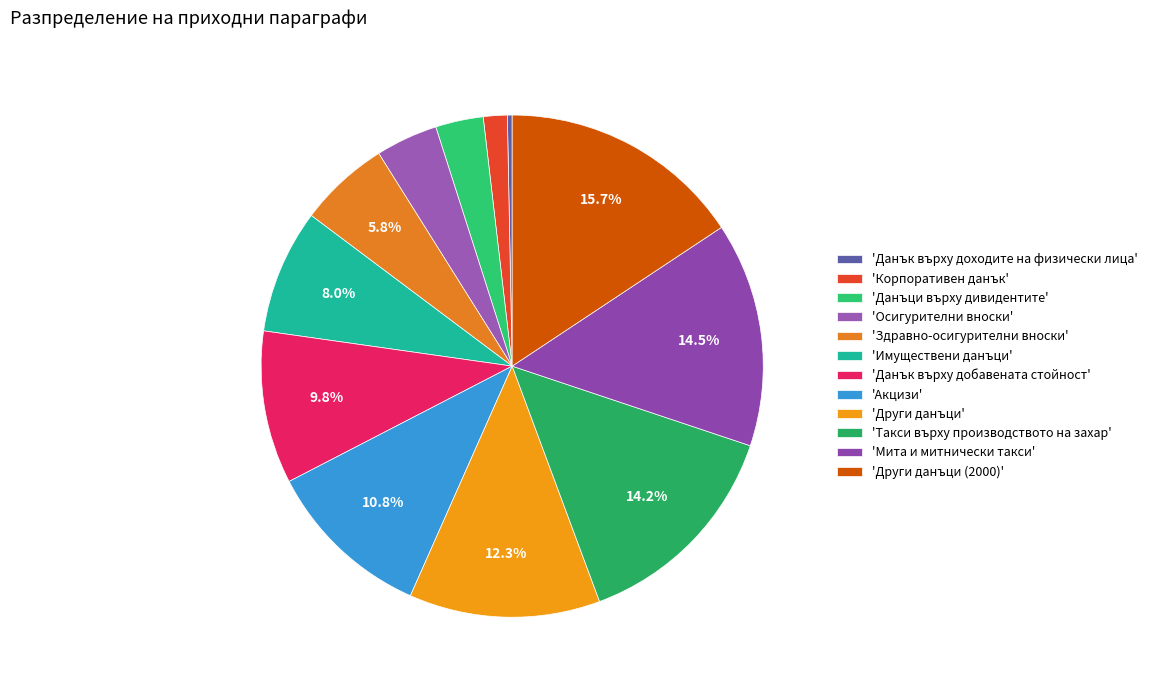

Rank the categories by value from lowest to highest.

Данък върху доходите на физически лица, Корпоративен данък, Данъци върху дивидентите, Осигурителни вноски, Здравно-осигурителни вноски, Имуществени данъци, Данък върху добавената стойност, Акцизи, Други данъци, Такси върху производството на захар, Мита и митнически такси, Други данъци (2000)